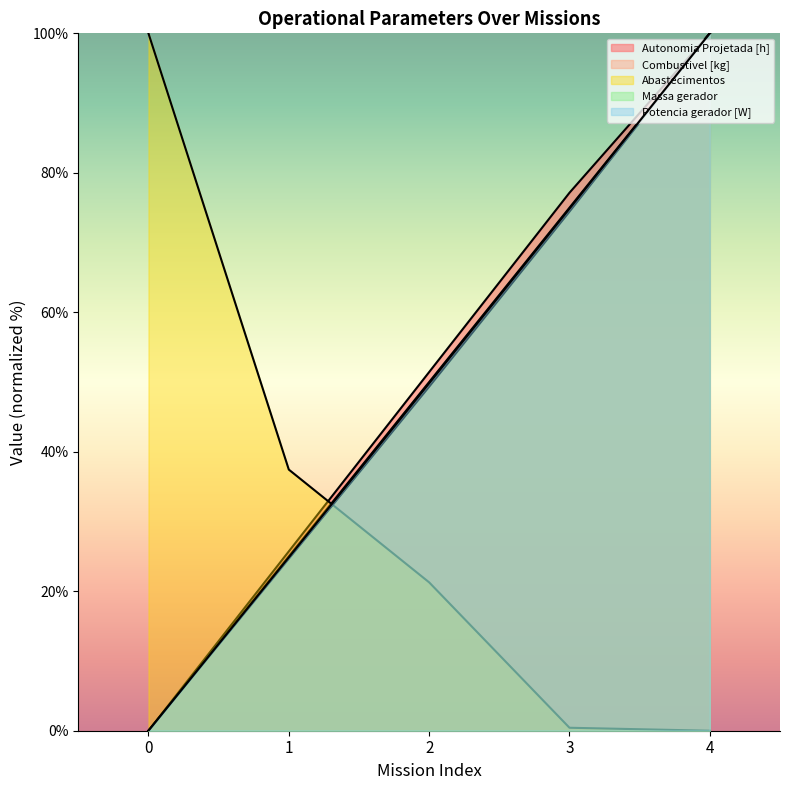

At which label is Combustivel [kg] closest to 50?

2